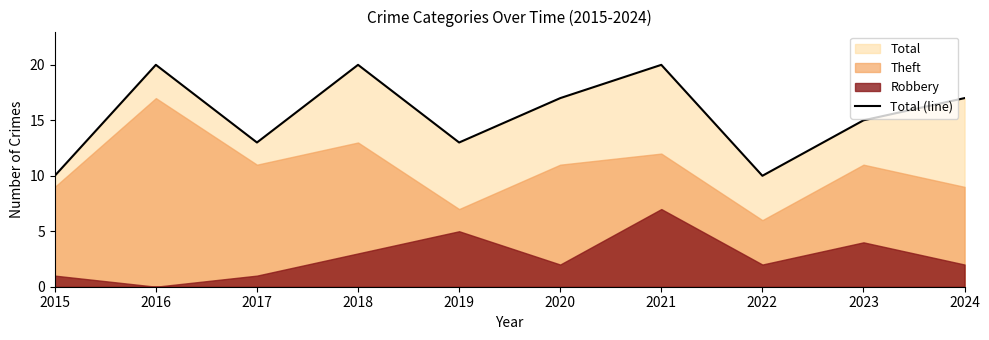

Approximately how many times larger is the value at 2019 compared to 2017?

1.0